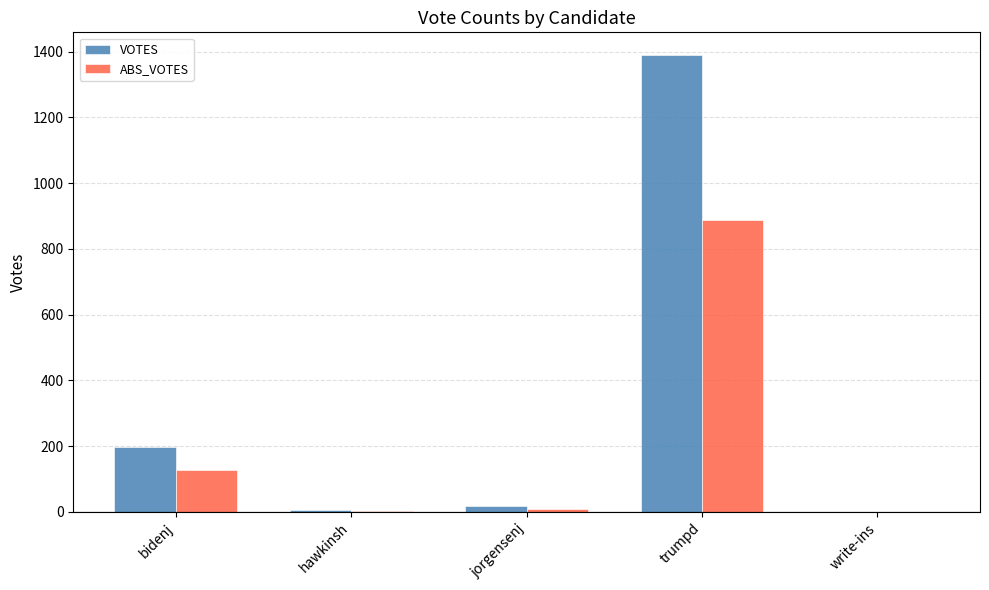

What are all the series names shown in the legend?

VOTES, ABS_VOTES